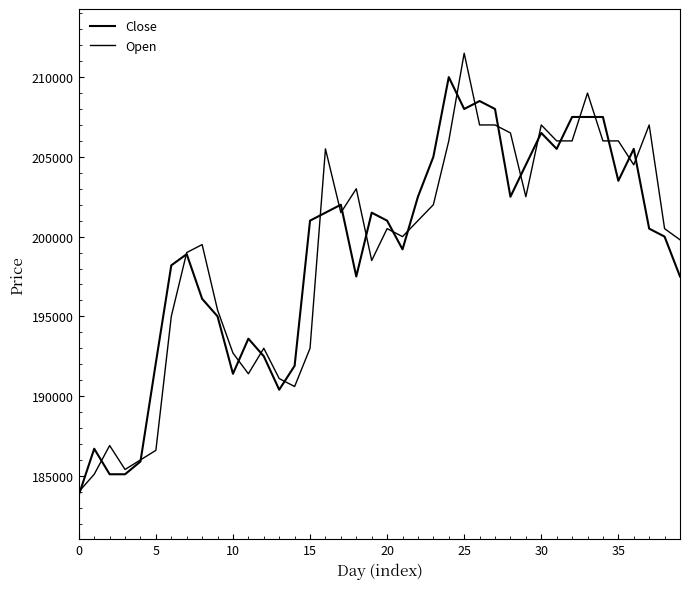

Does the chart display data point markers on the line(s)?

No